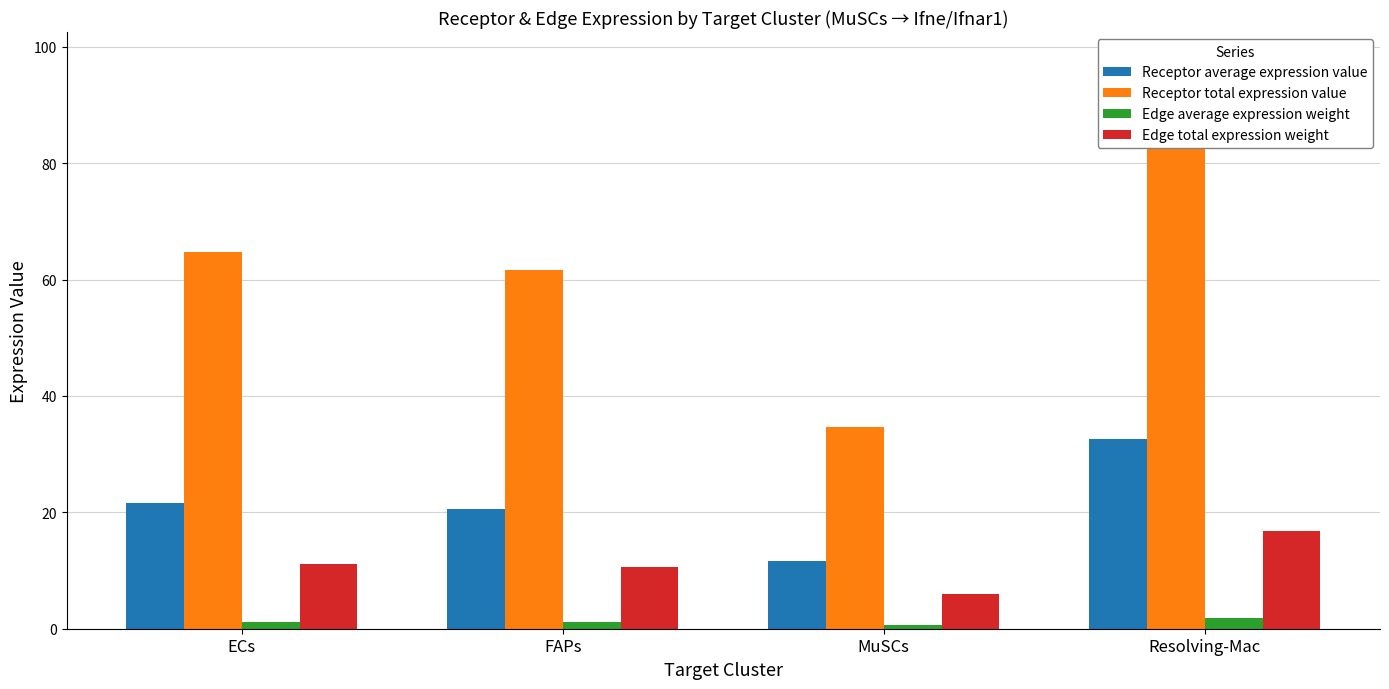

What is the total value across all series at ECs?

98.8